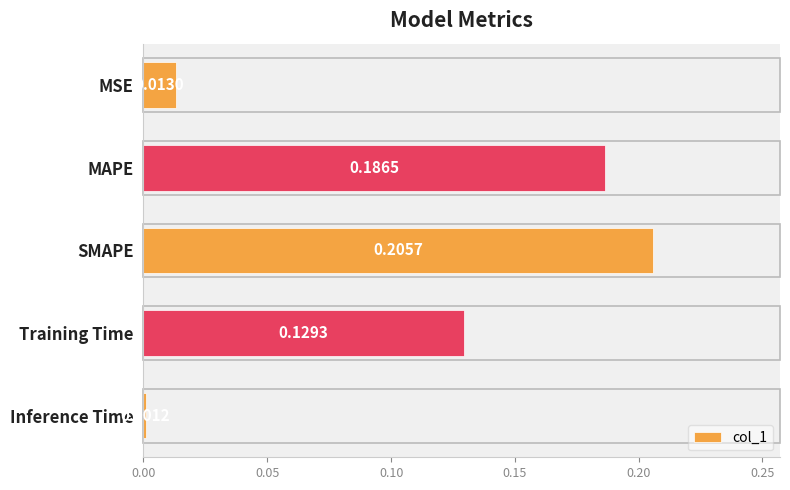

Between SMAPE and Training Time, which is larger?

SMAPE